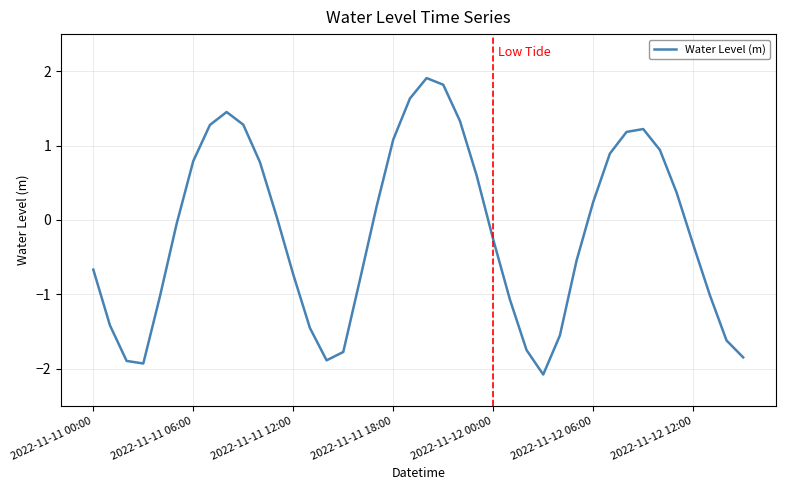

What is the greatest value displayed?

1.9